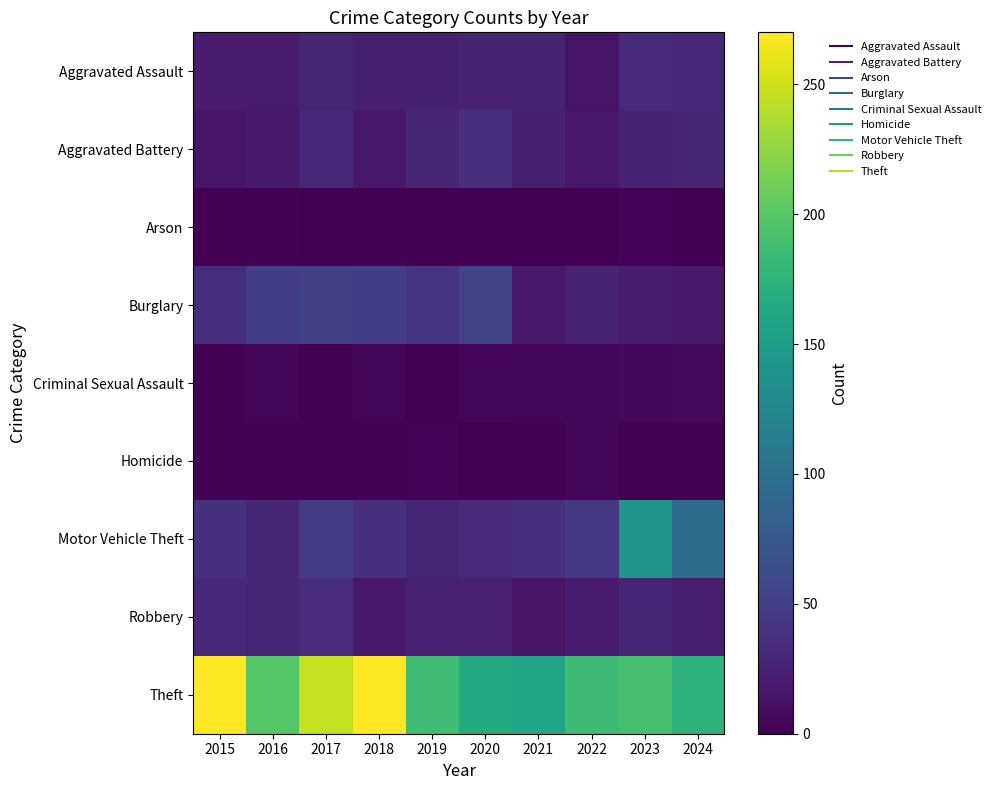

At how many categories does at least one series exceed 210?

3